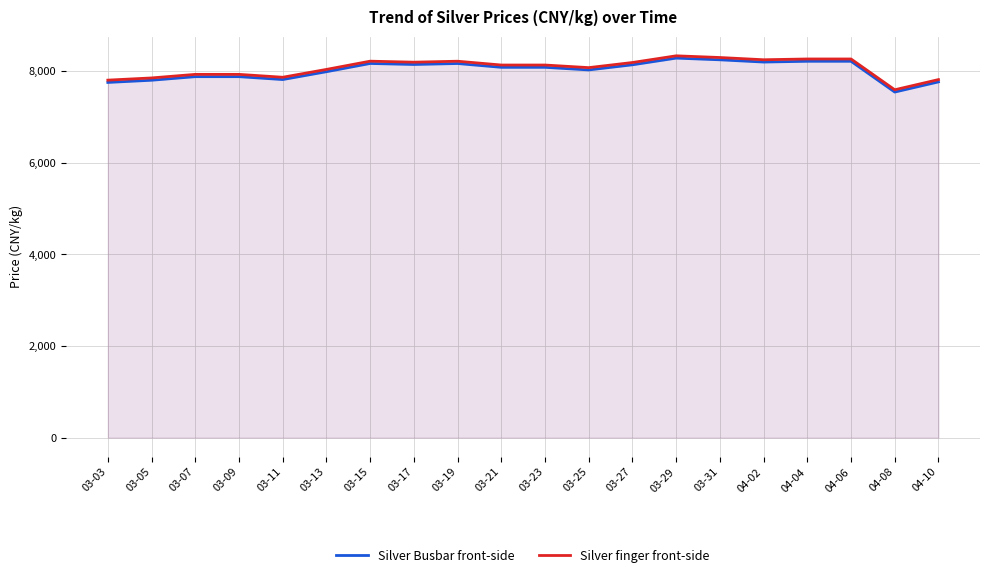

Which series has the largest total across all categories?

Silver finger front-side